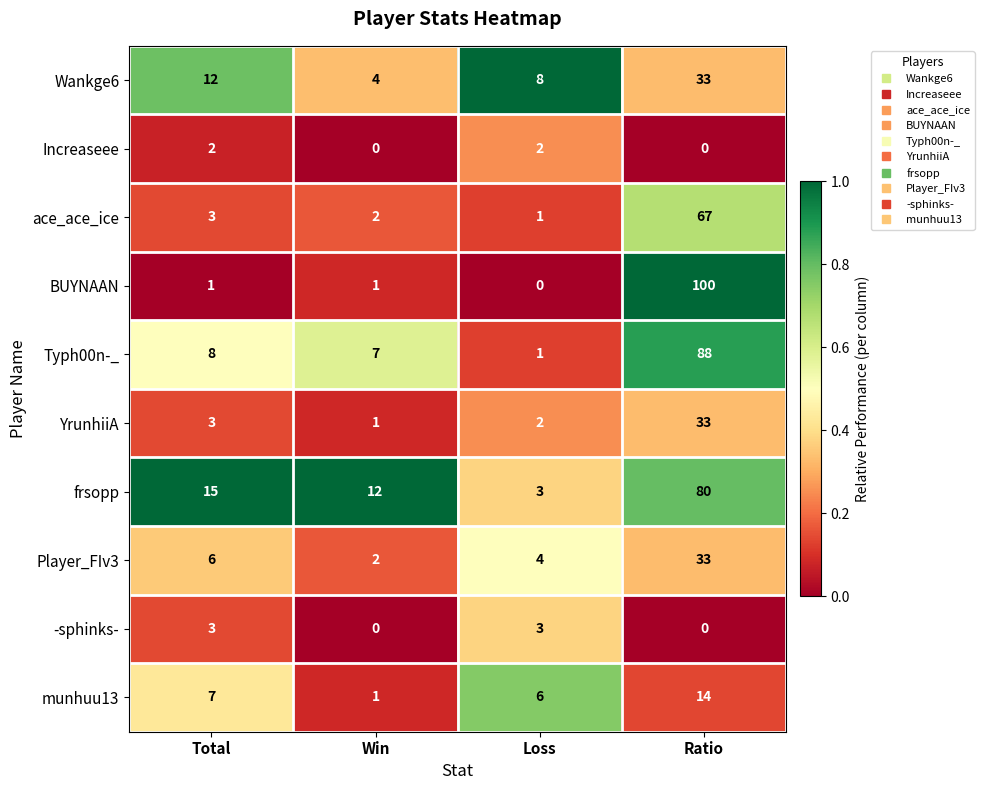

What is the sum of all YrunhiiA values?

39